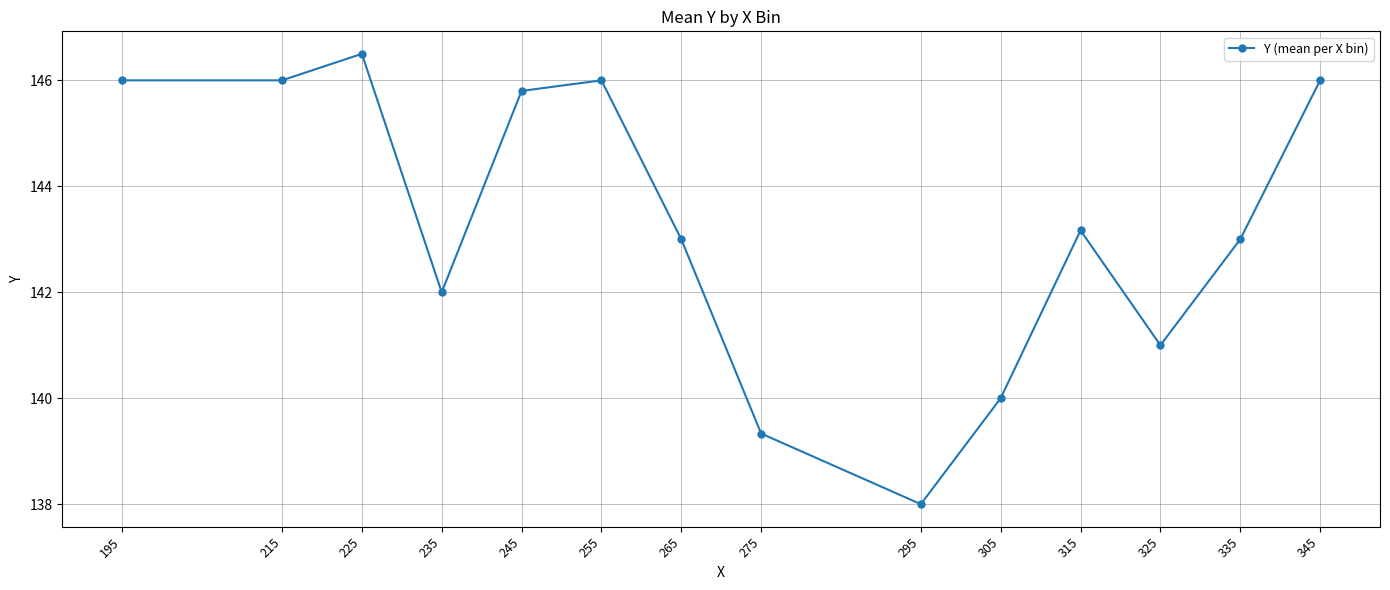

What is the change in value from 215 to 295?

-8.0